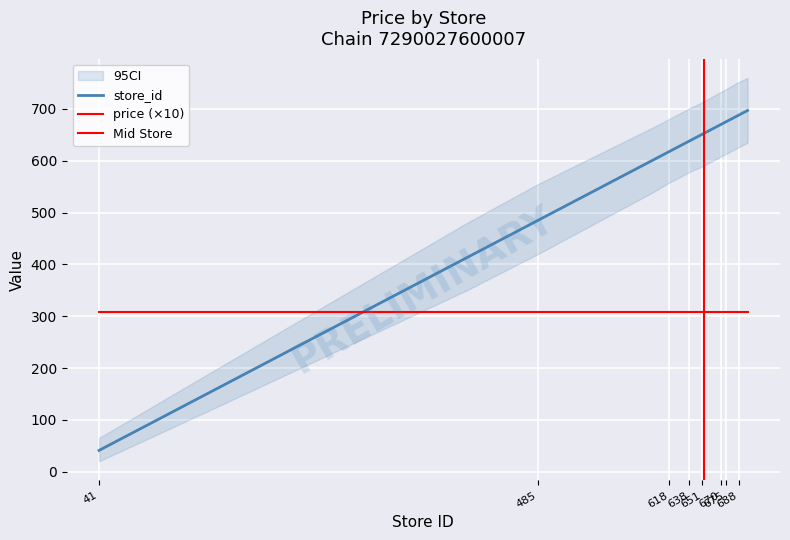

What is the sum of all values?

13534